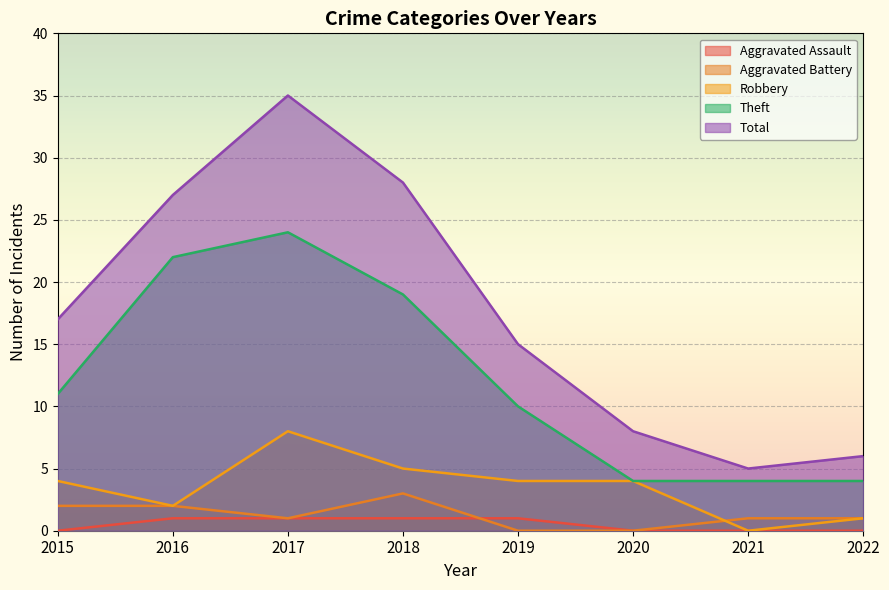

What is the difference between the maximum and second lowest values in the Robbery series?

7